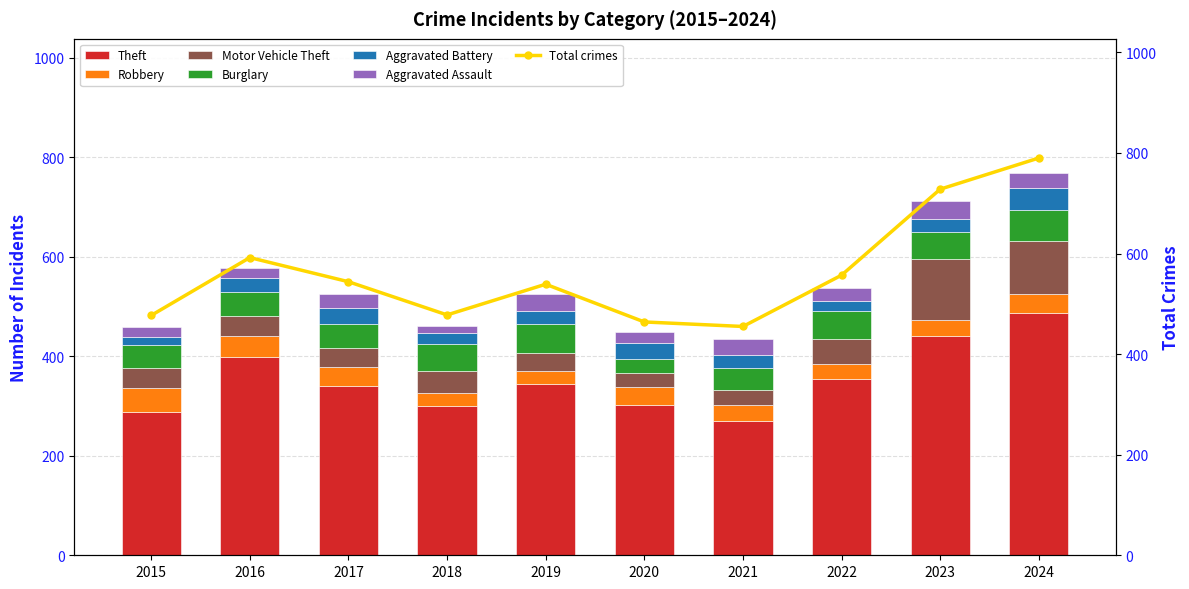

Which series has the largest total across all categories?

Theft